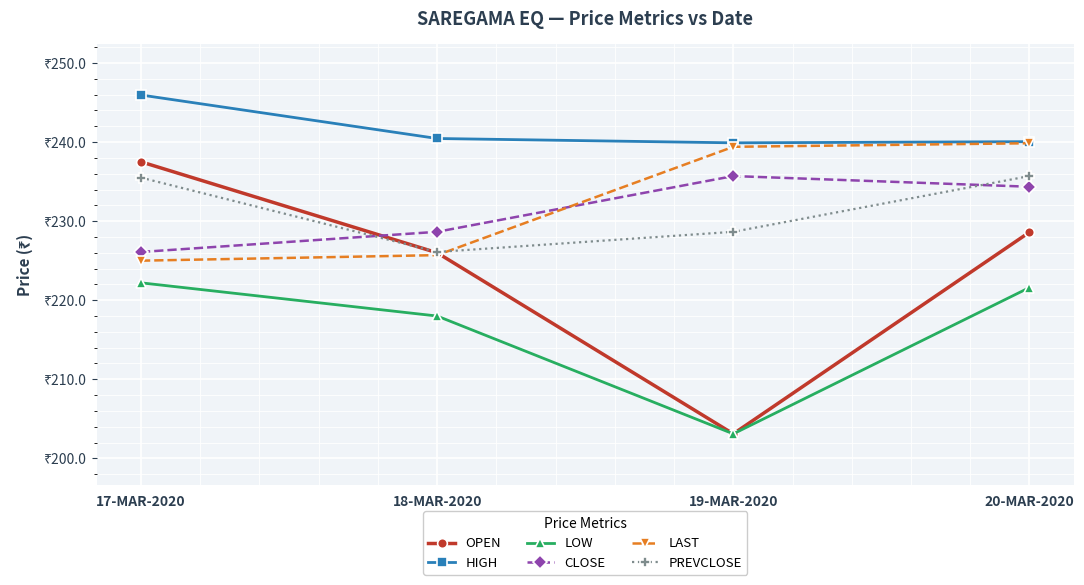

The value of HIGH at 19-MAR-2020 is 75.1. True or false?

False